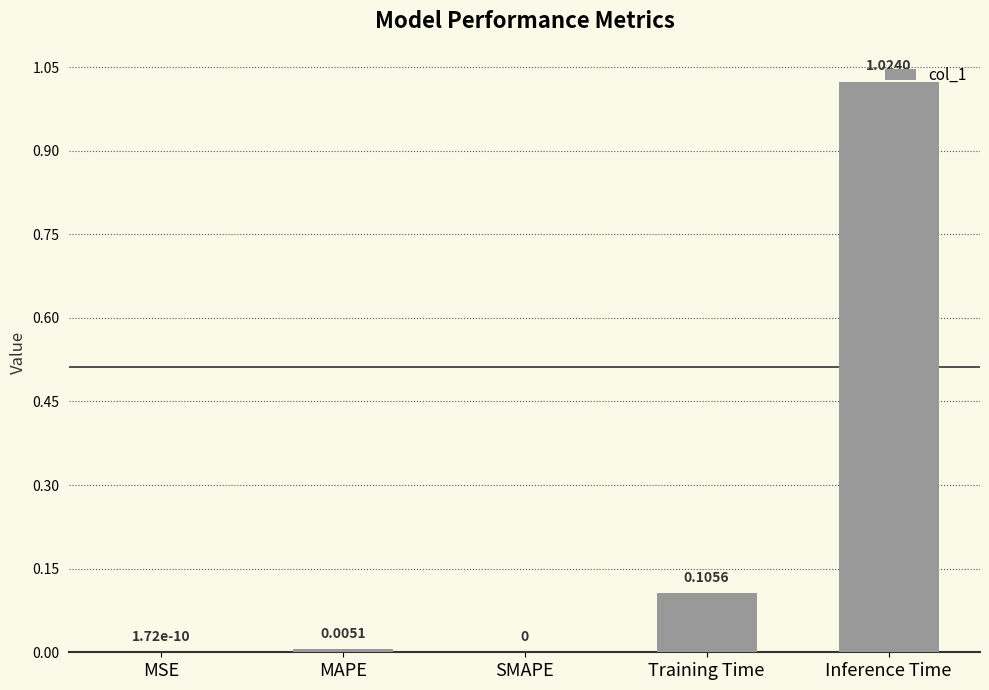

The chart shows a value of 0.0 at MAPE. True or false?

True